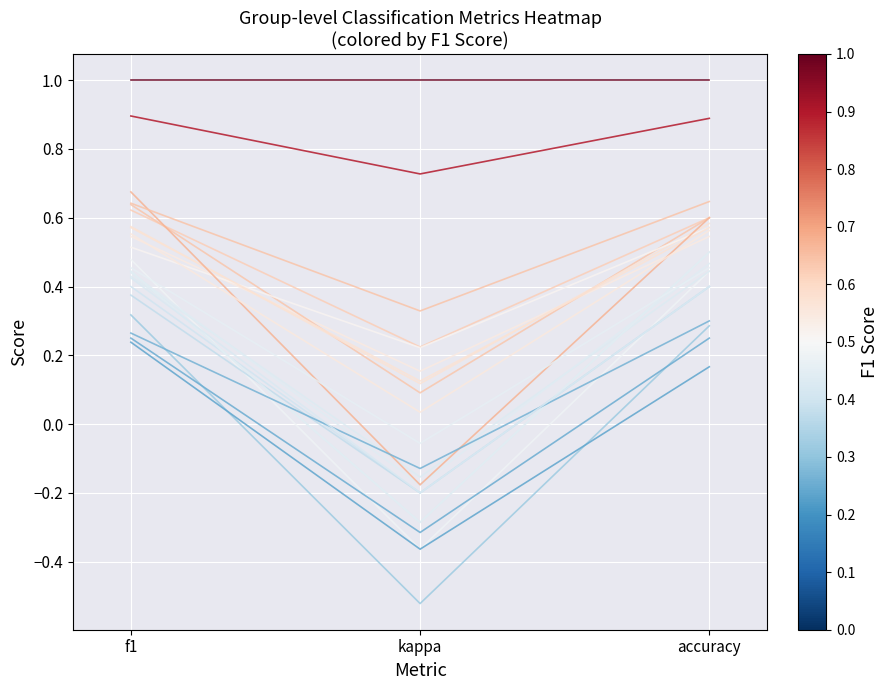

Does the chart have visible grid lines?

Yes